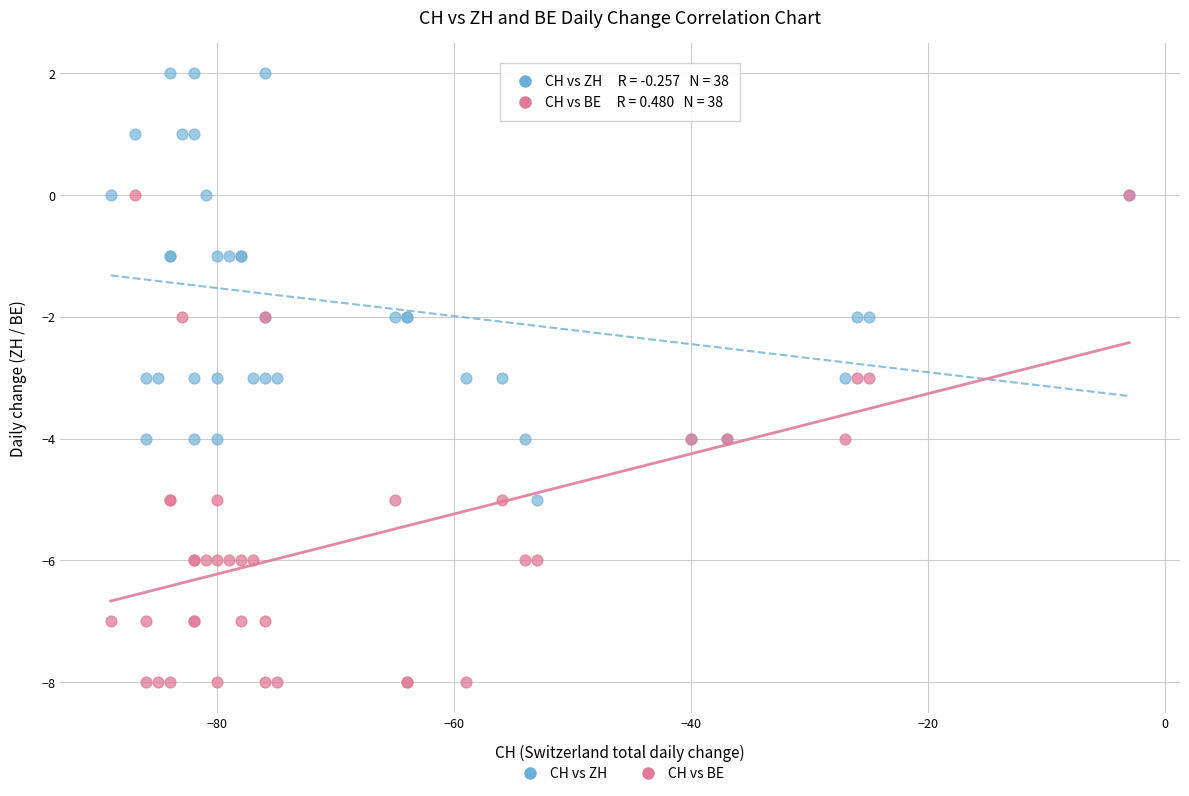

Which series reaches the minimum Y coordinate?

CH vs BE